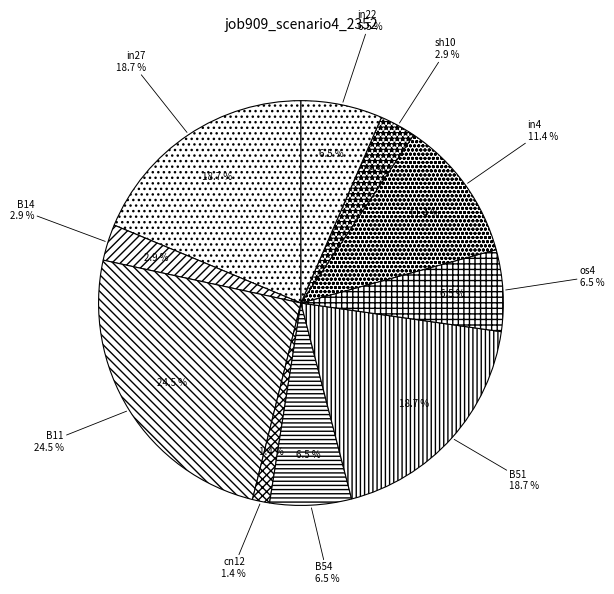

Is there a majority slice in this chart?

No